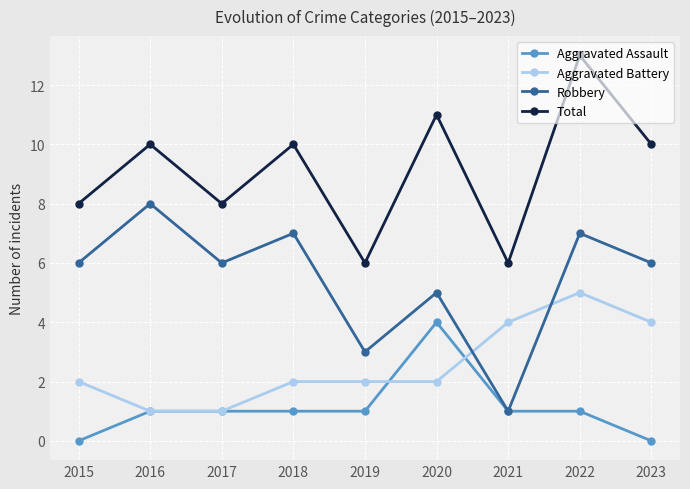

Count the Aggravated Assault values in the range 1 to 2.

6